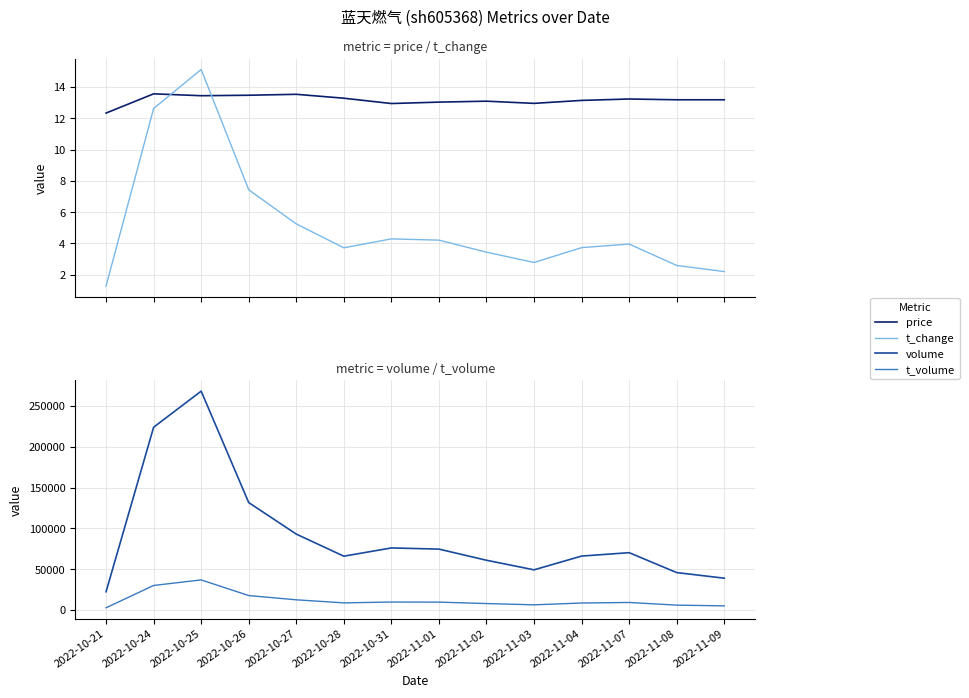

Where is the first local maximum for t_volume?

2022-10-25